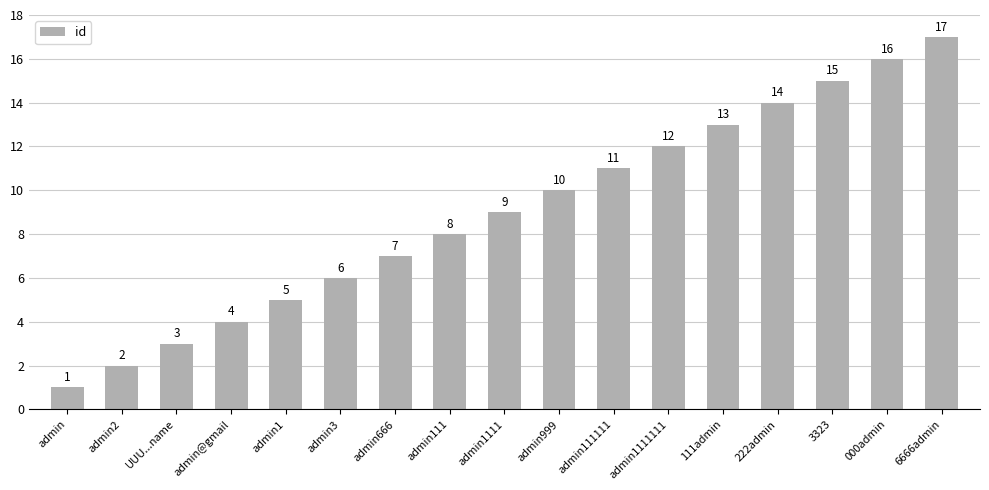

At which label is the value closest to 9?

admin1111